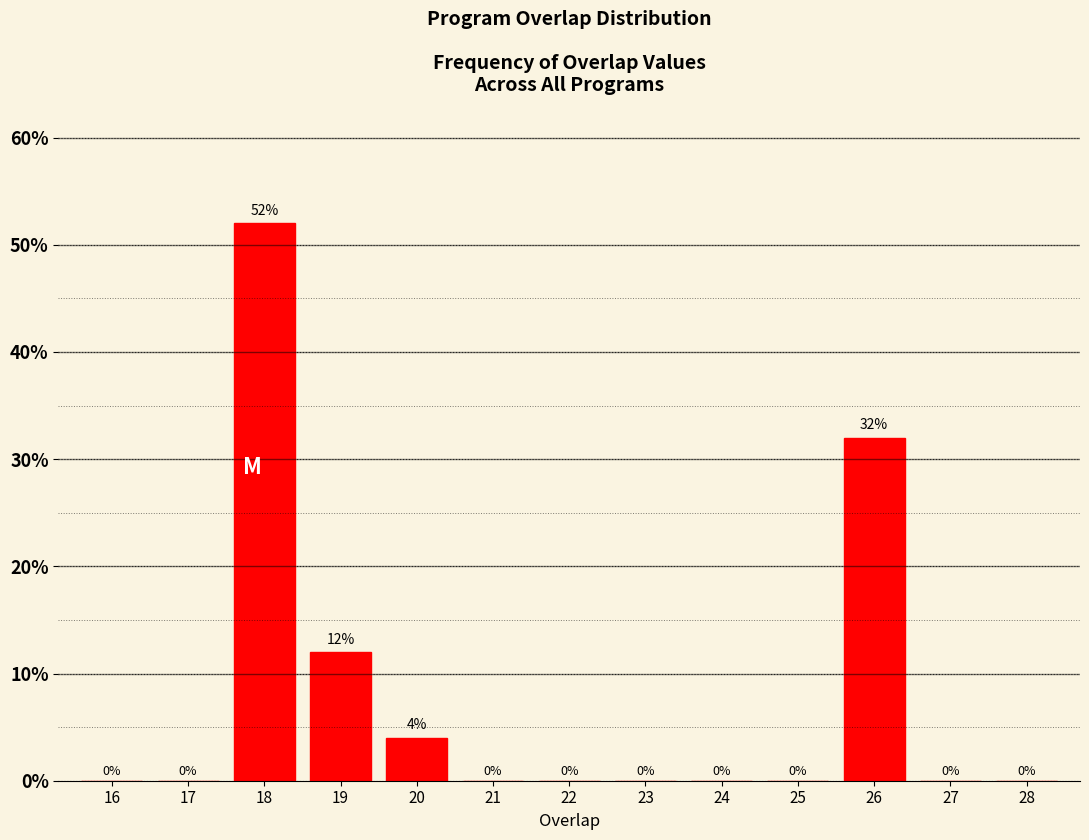

Reading left to right, what are all the values shown in this chart?

16=0	17=0	18=52	19=12	20=4	21=0	22=0	23=0	24=0	25=0	26=32	27=0	28=0